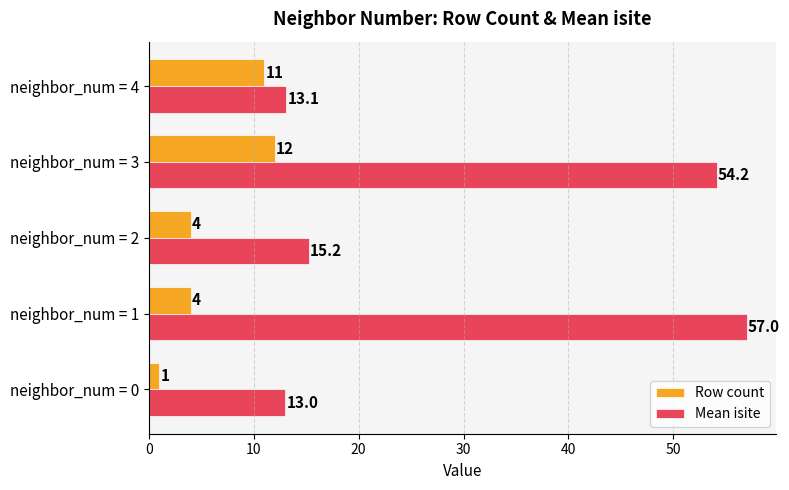

Which category has the lowest value in the Row count series?

neighbor_num = 0